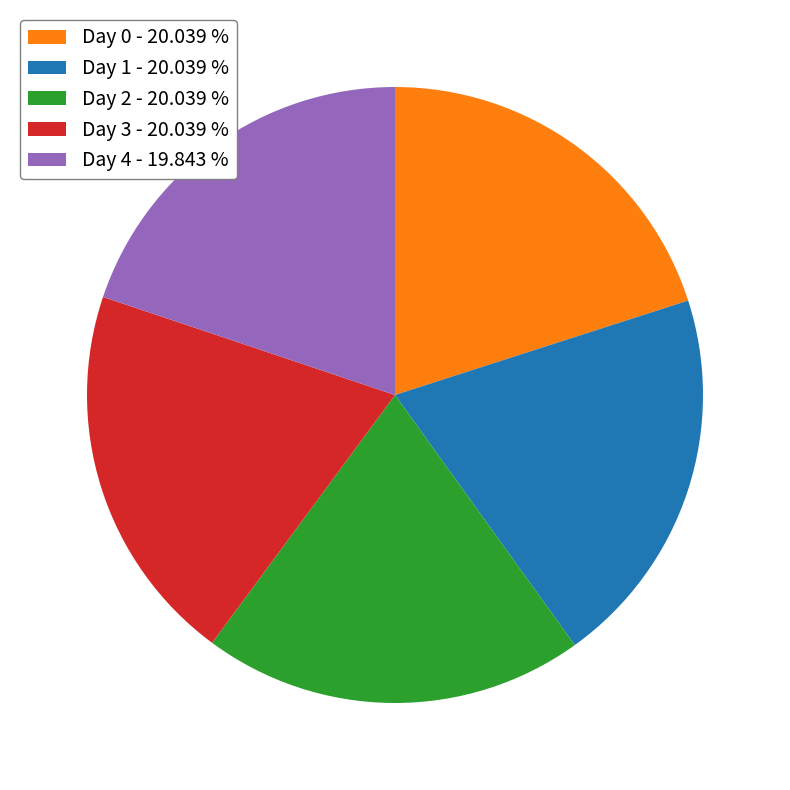

Is it true that Day 2 is 13% of the pie?

False